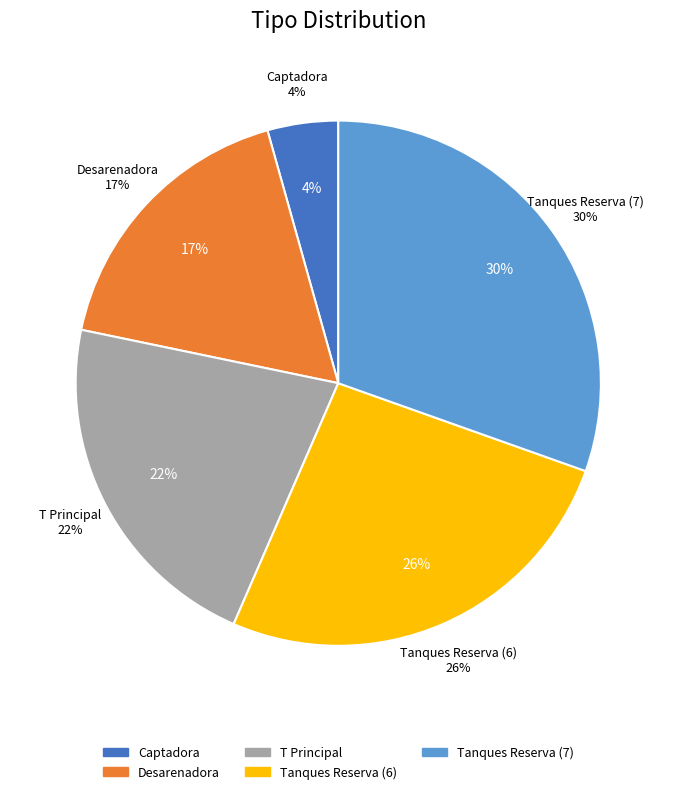

How many slices are in this pie chart?

5